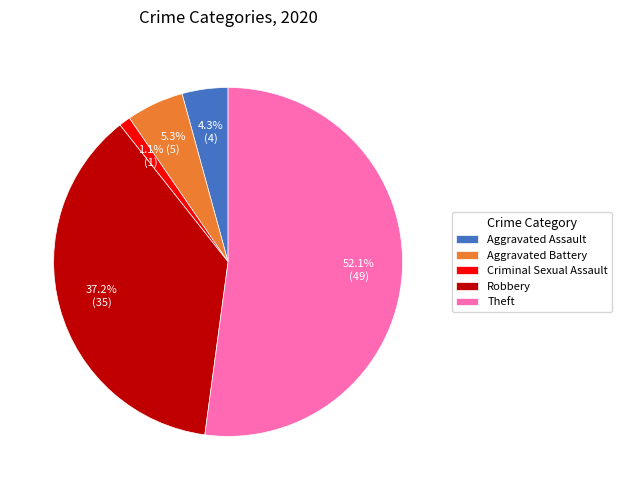

To the nearest percent, what is the average slice percentage?

20%